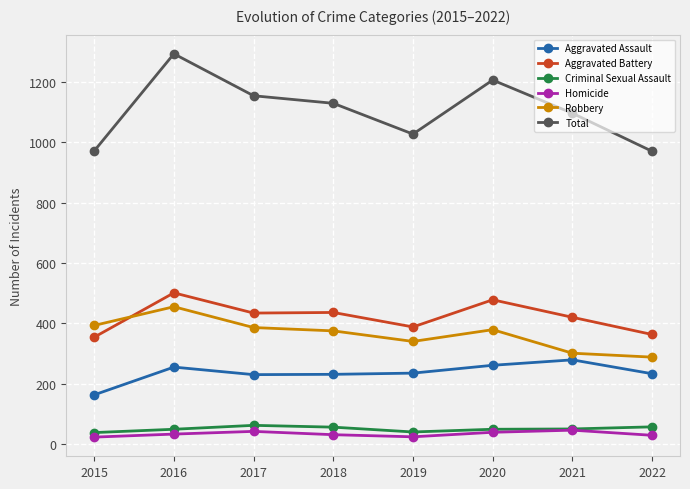

At which category does Total reach its first local peak?

2016